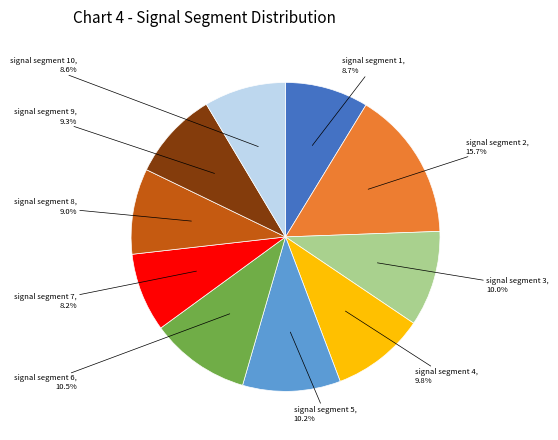

Is there a majority slice in this chart?

No